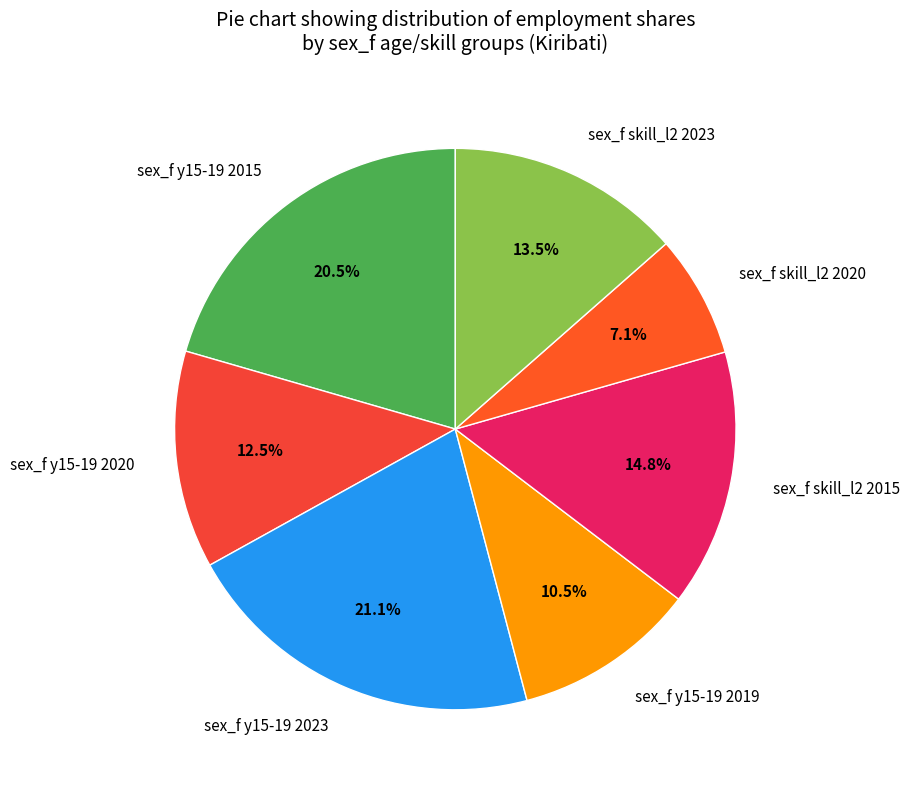

What percentage is the sex_f skill_l2 2020 slice, to the nearest percent?

7%